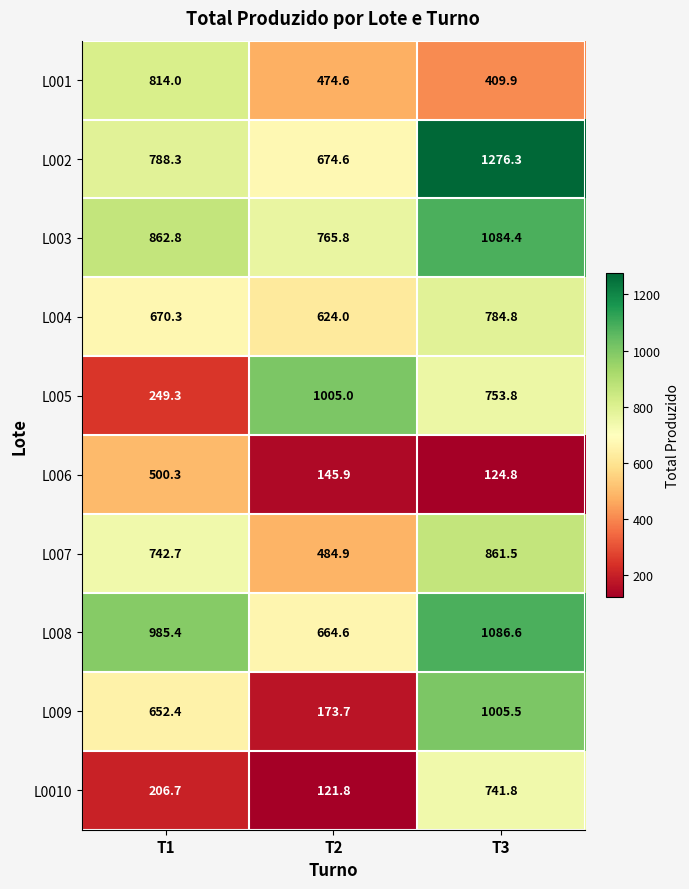

Which category has the lowest value across all series?

T2